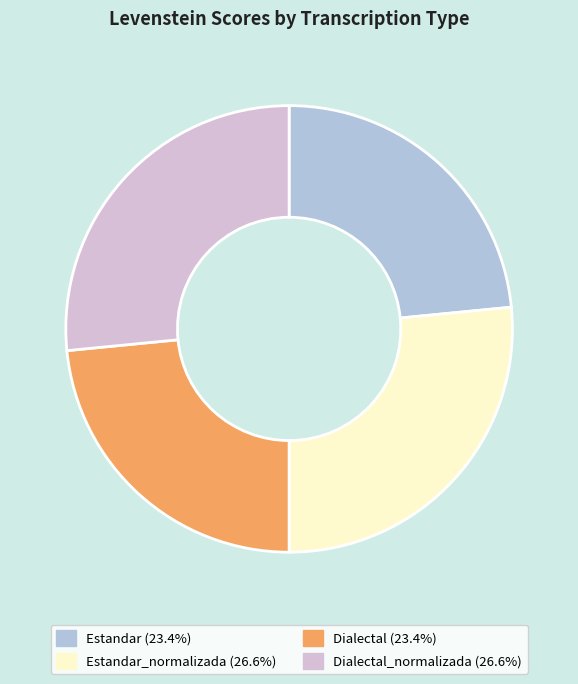

Is there any slice that represents more than half of the pie?

No